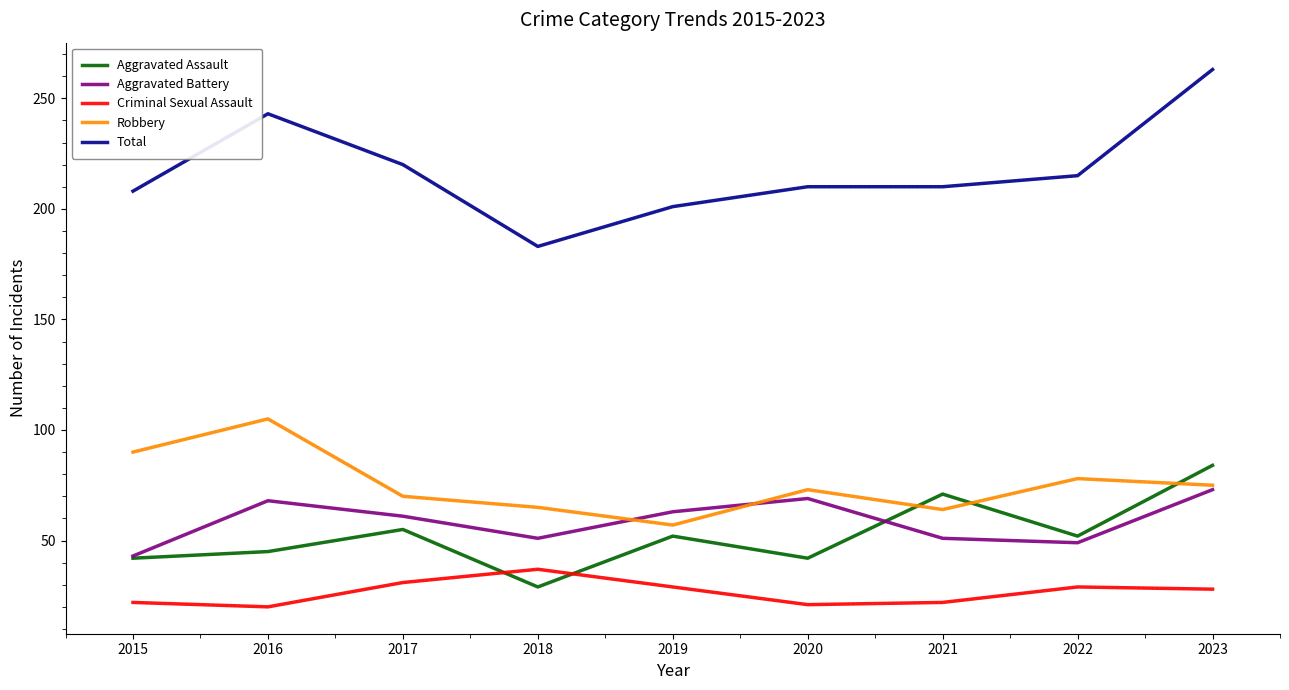

Count the number of categories in the chart.

9